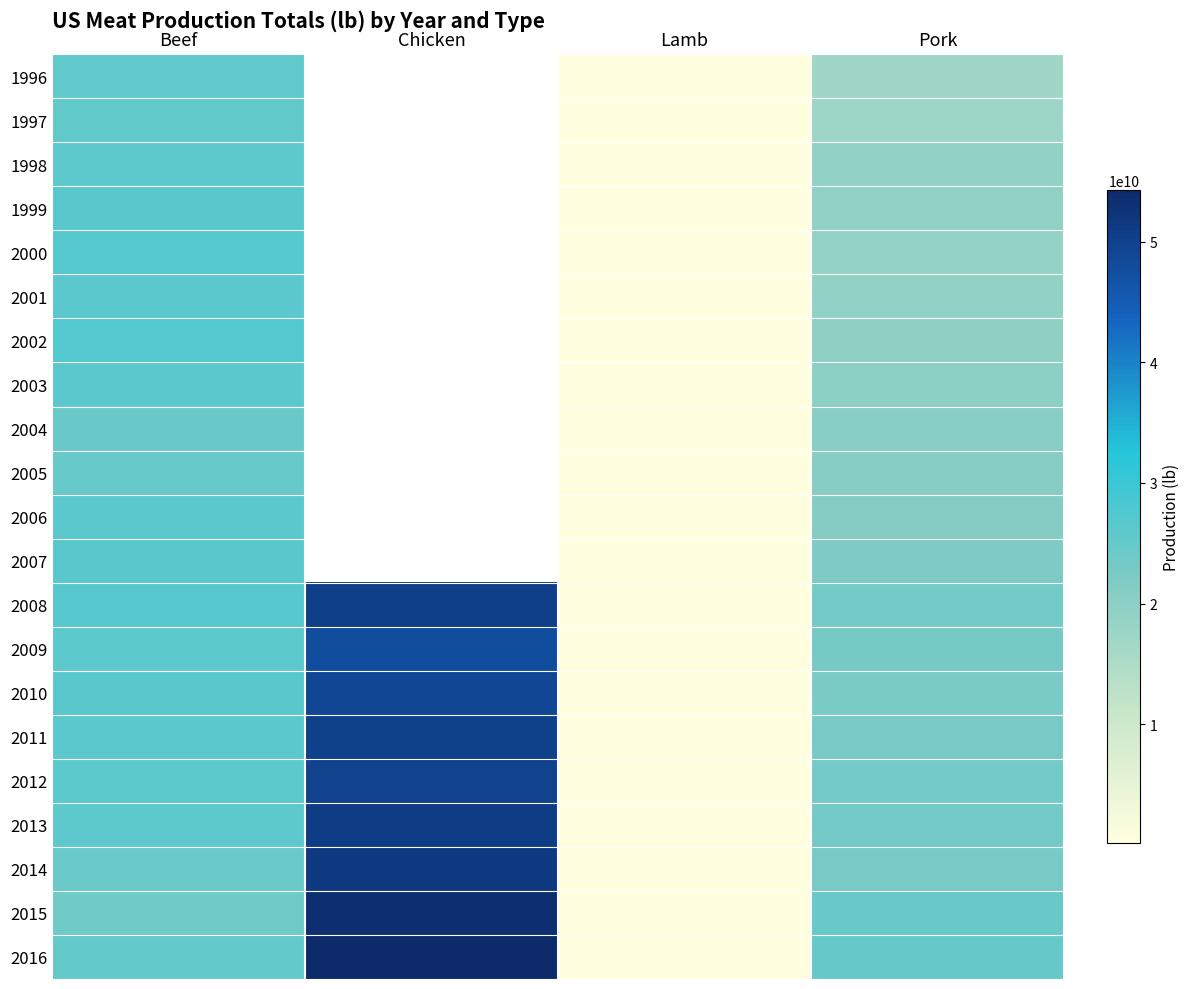

What value does the 2010 series have at Beef?

26389200000.0